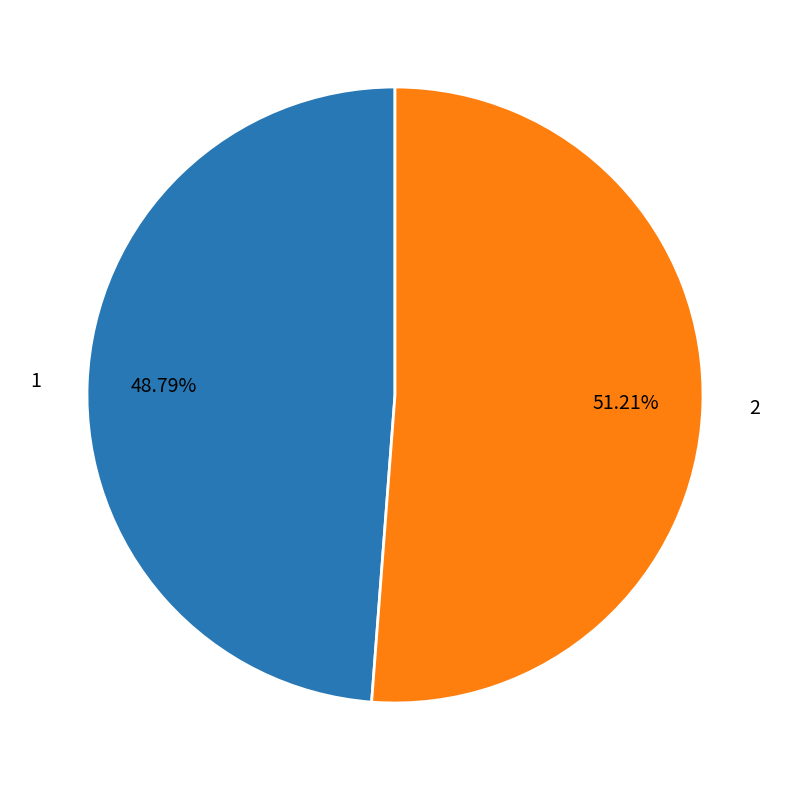

Between 1 and 2, which is larger?

2